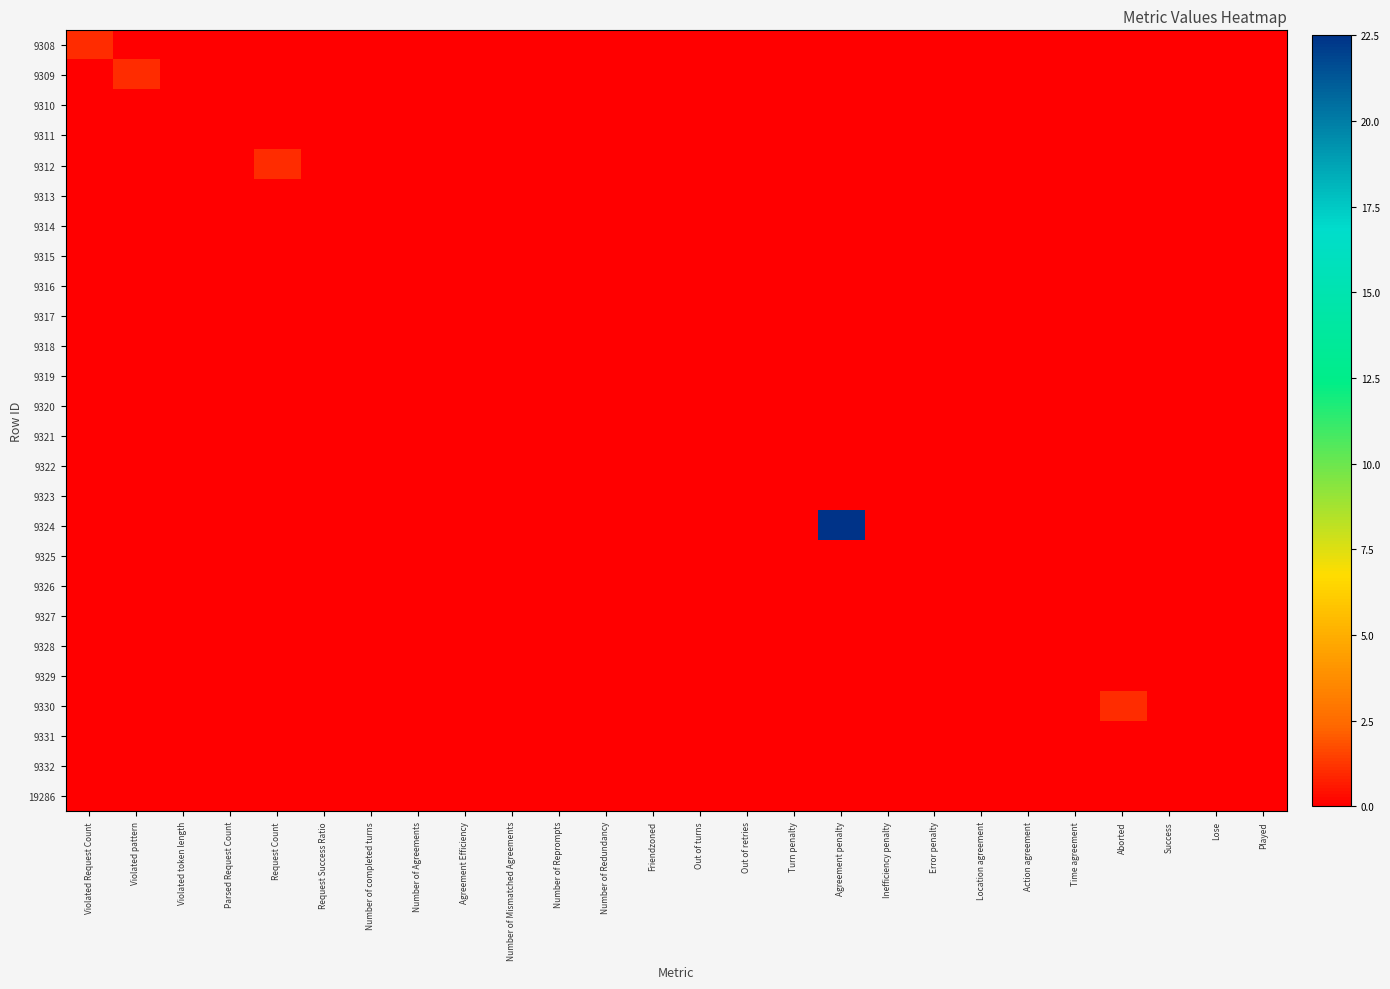

Which label corresponds to the largest value in the chart?

Agreement penalty